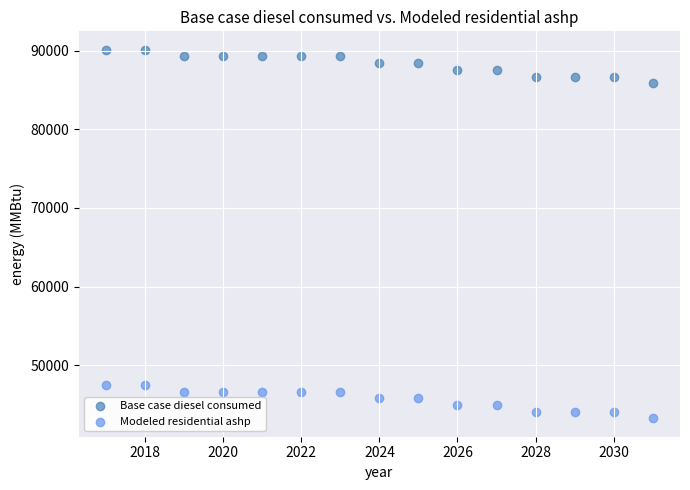

Which series reaches the minimum Y coordinate?

Modeled residential ashp